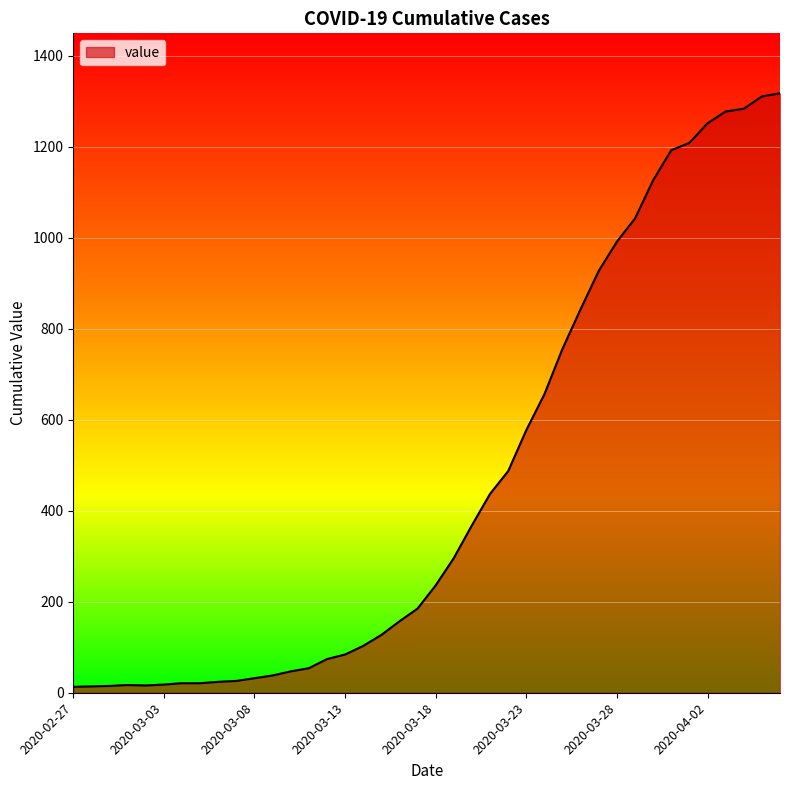

Which category has the highest value across all series?

2020-04-06